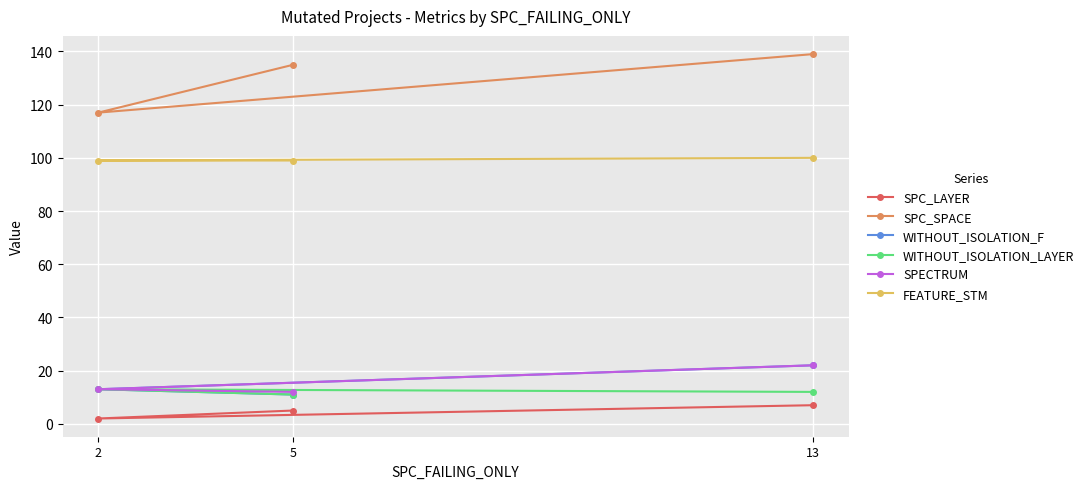

Is the value of SPC_SPACE at 5 greater than the value of WITHOUT_ISOLATION_F at 13?

Yes